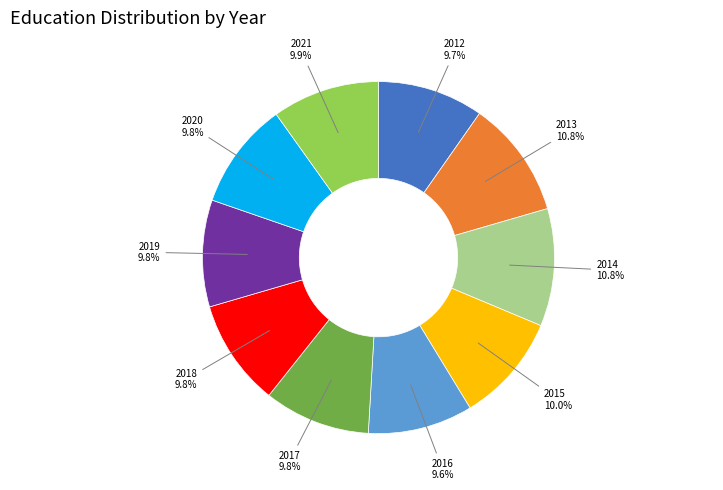

Is the sum of 2015 and 2016 greater than half?

No